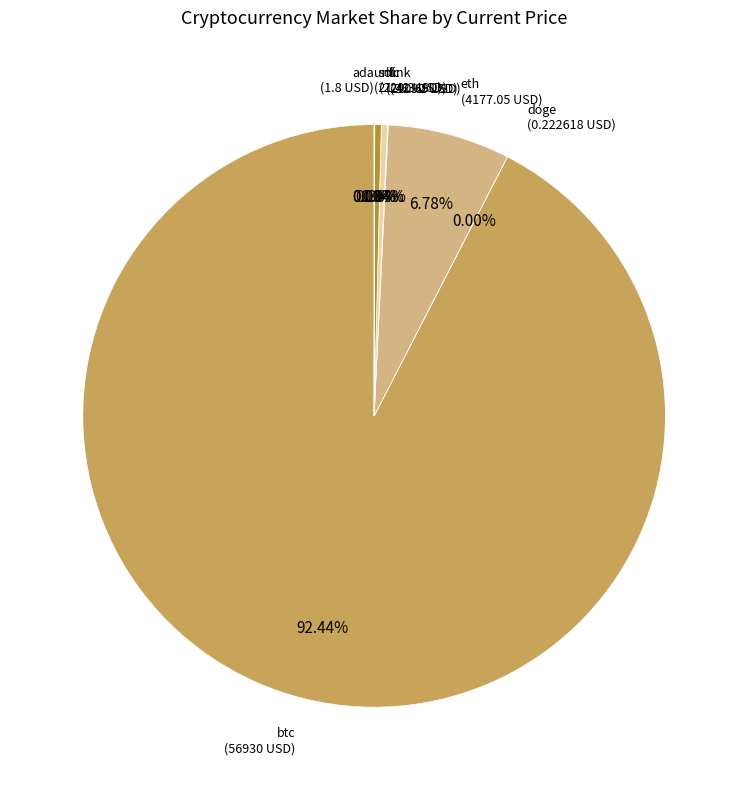

Which slice is the largest?

btc